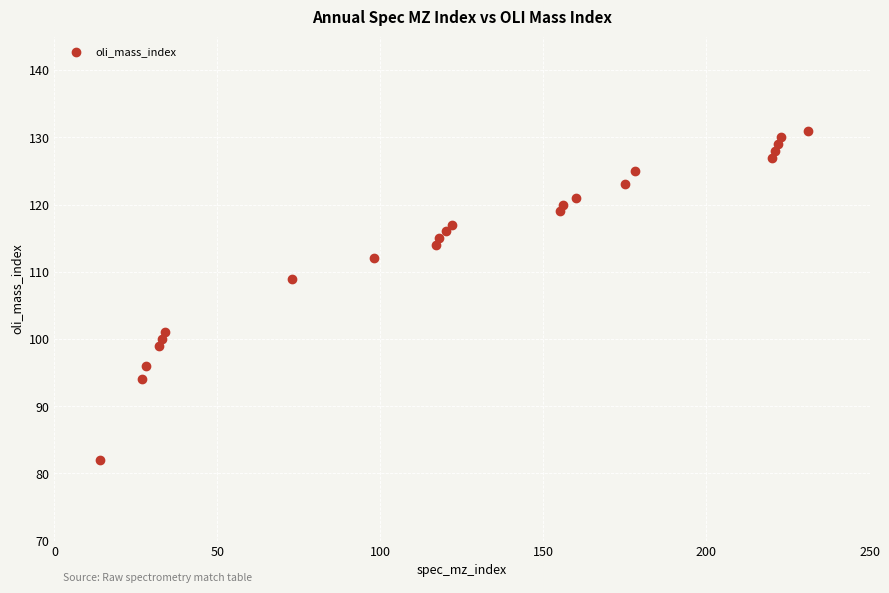

What is the range of X values (max minus min)?

217